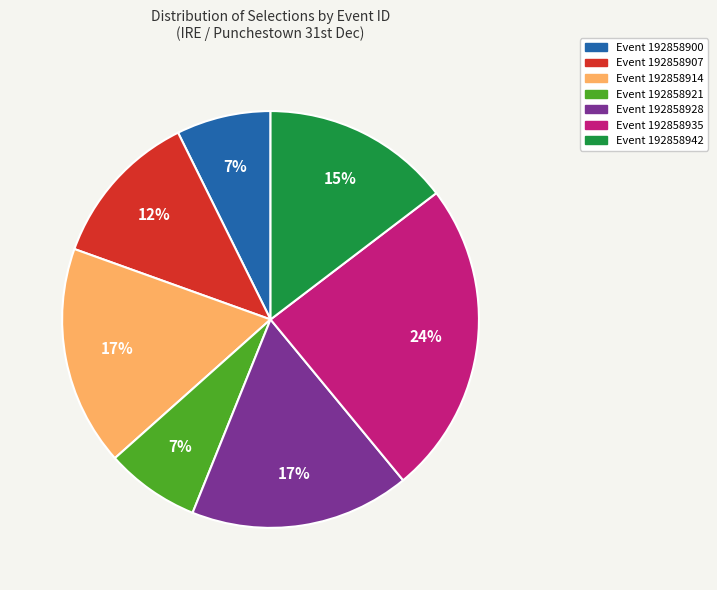

Is there a majority slice in this chart?

No